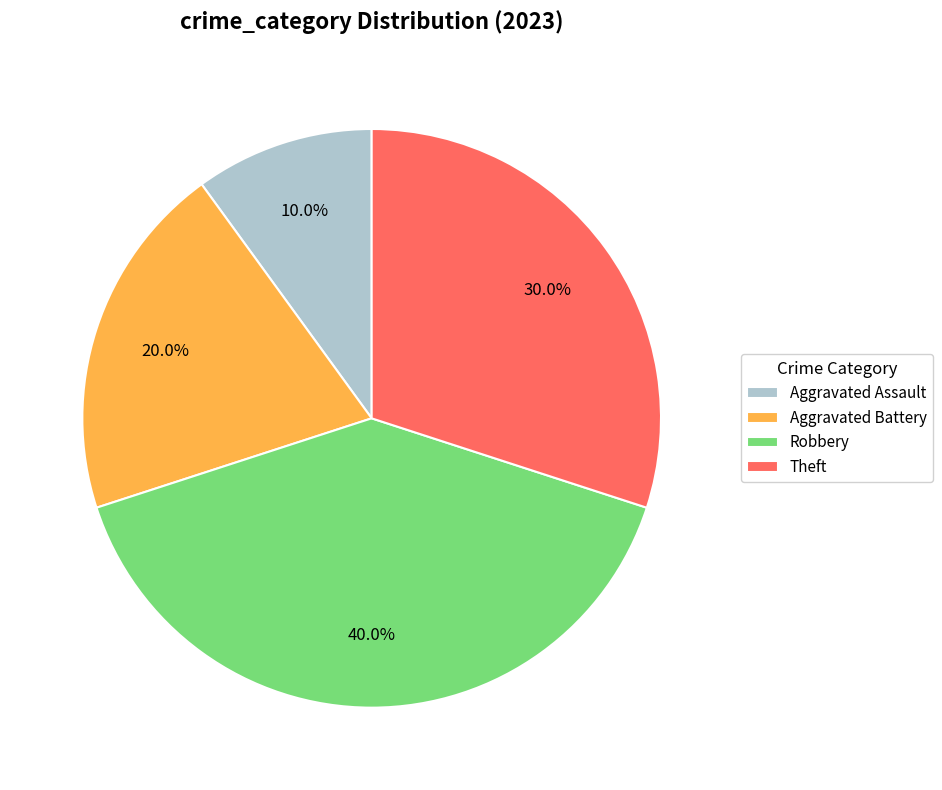

Is there any slice that represents more than half of the pie?

No